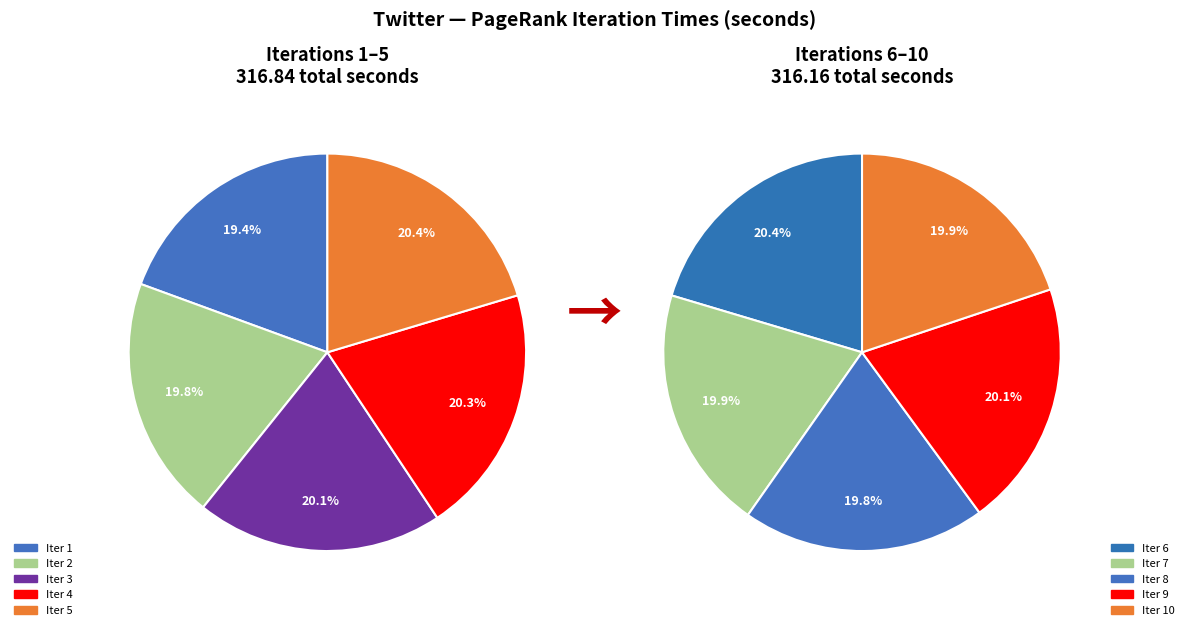

Between 1 and 4, which is larger?

4